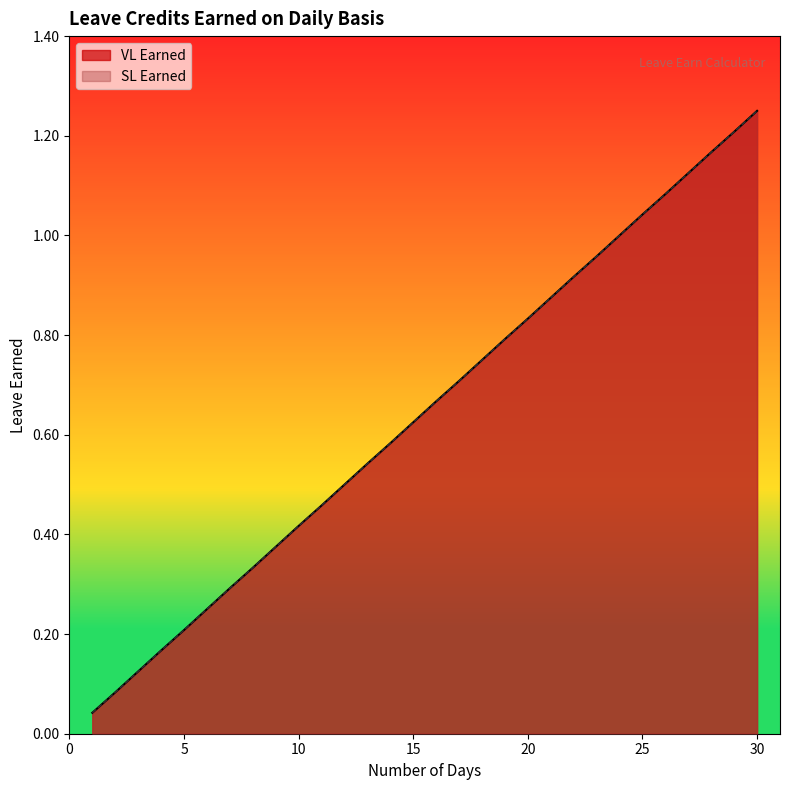

True or false: VL Earned and SL Earned cross at least once.

False